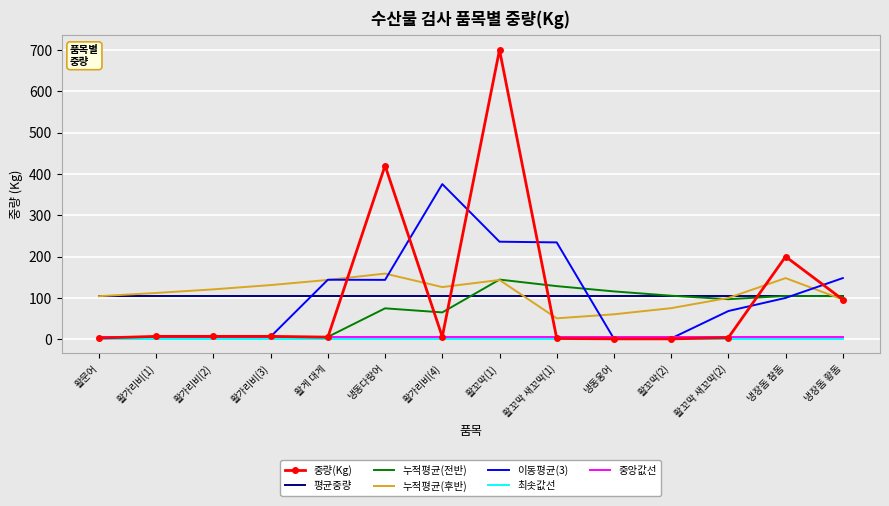

The value of 누적평균(후반) at 활게 대게 is 143.5. True or false?

True